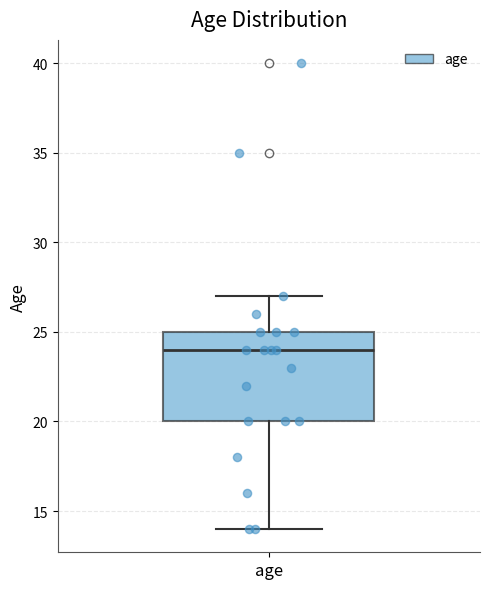

Where is the upper edge of the box for age on the y-axis? The values are not printed on the chart, so give them approximately, as read against the axis.

25